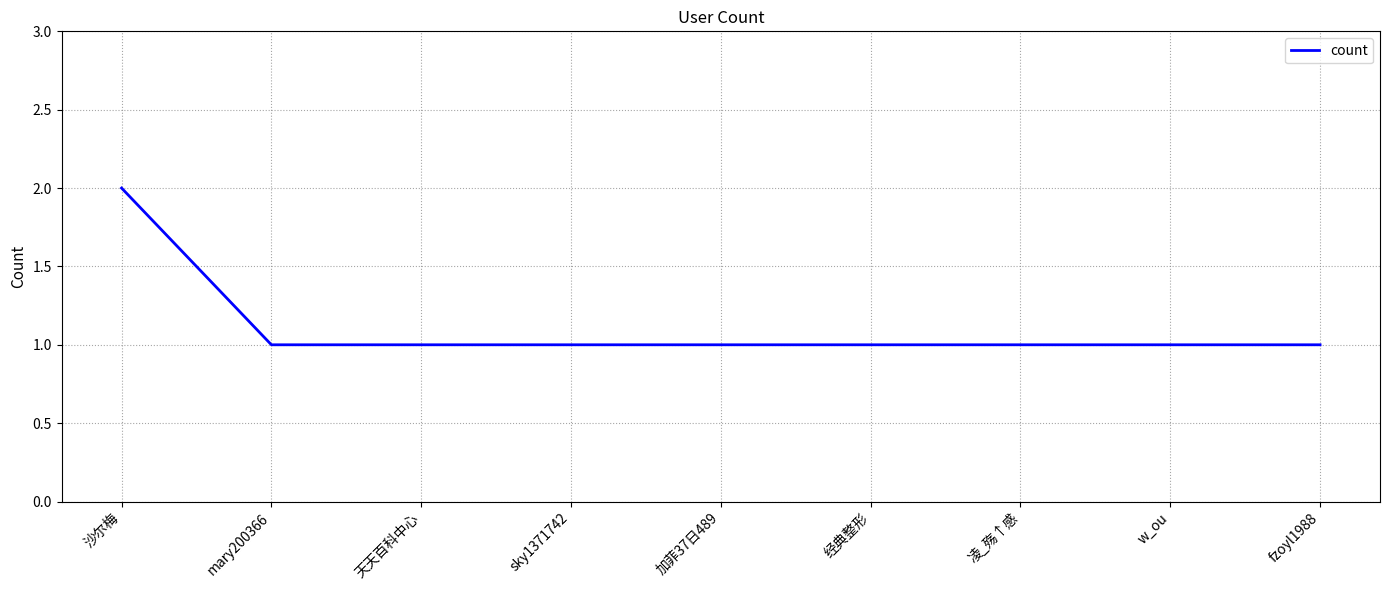

The chart shows a value of 1 at 天天百科中心. True or false?

True